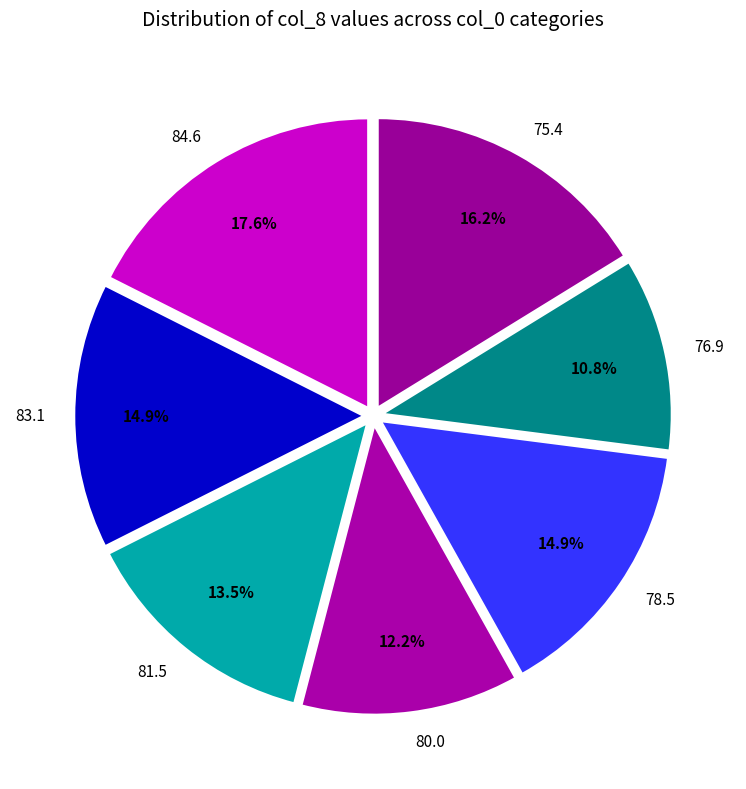

To the nearest percent, what is the combined percentage of 76.9 and 81.5?

24%